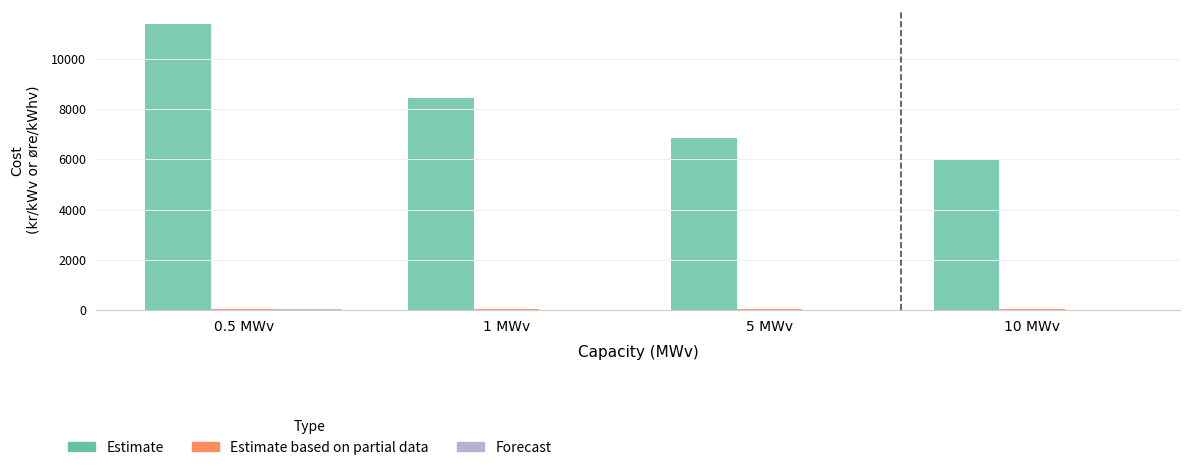

At which category is the sum across all series the highest?

0.5 MWv